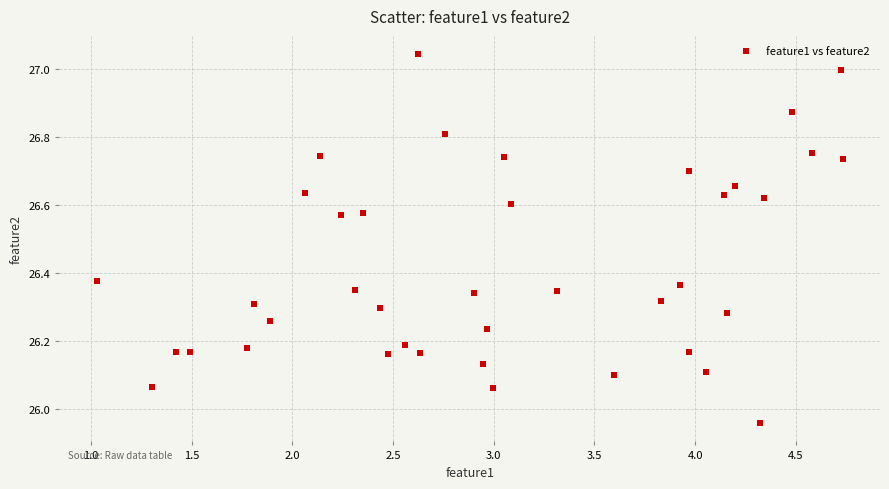

What is the range of X values (max minus min)?

3.7